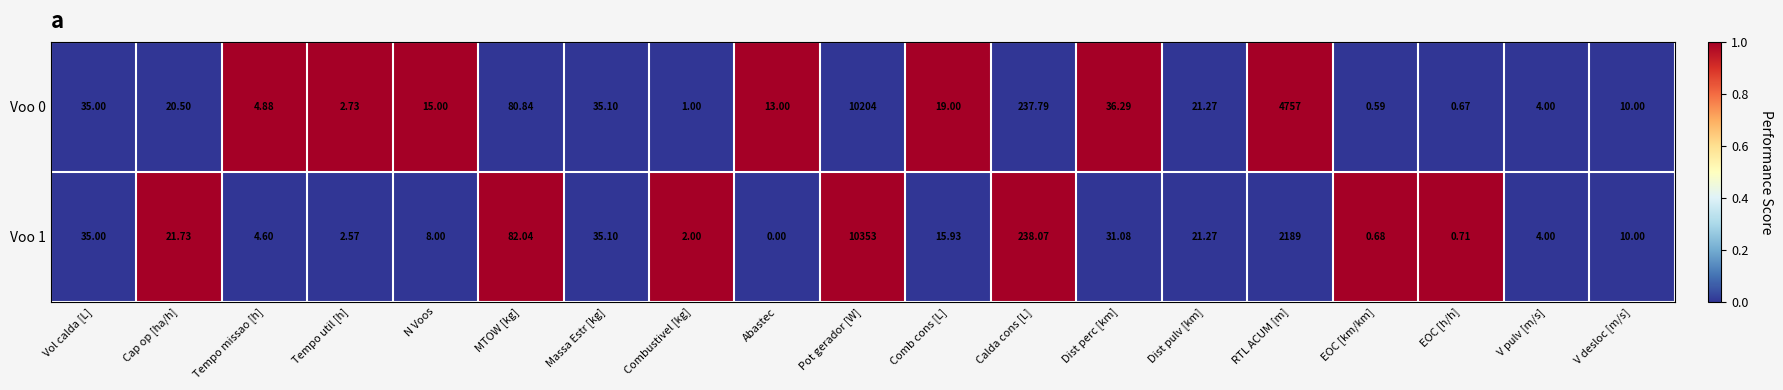

List the labels in order of Voo 0 value, smallest first.

EOC [km/km], EOC [h/h], Combustivel [kg], Tempo util [h], V pulv [m/s], Tempo missao [h], V desloc [m/s], Abastec, N Voos, Comb cons [L], Cap op [ha/h], Dist pulv [km], Vol calda [L], Massa Estr [kg], Dist perc [km], MTOW [kg], Calda cons [L], RTL ACUM [m], Pot gerador [W]